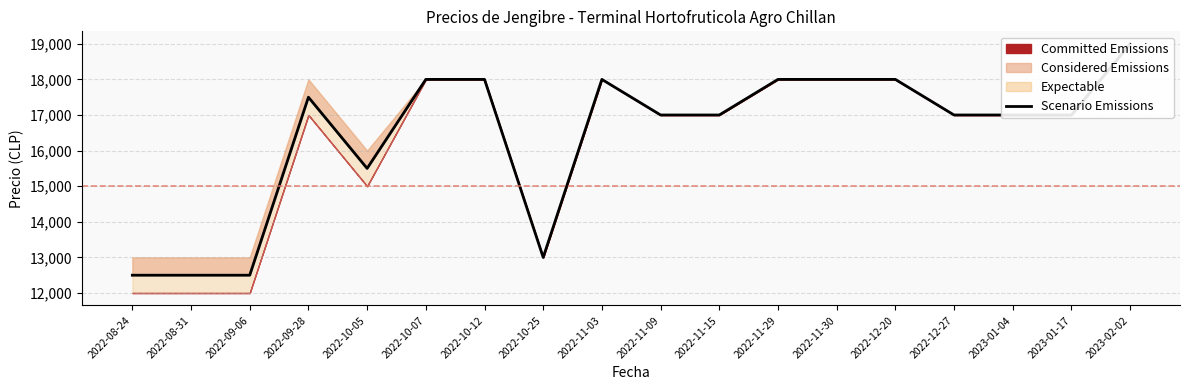

Reading left to right, list all the values displayed in this chart.

12500	12500	12500	17500	15500	18000	18000	13000	18000	17000	17000	18000	18000	18000	17000	17000	17000	19000